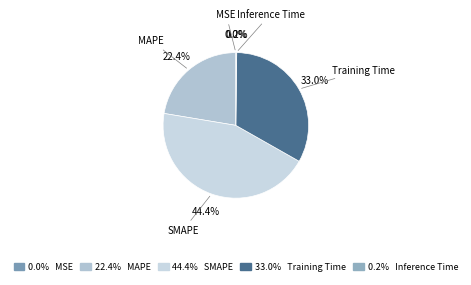

Count the number of slices in the pie.

5